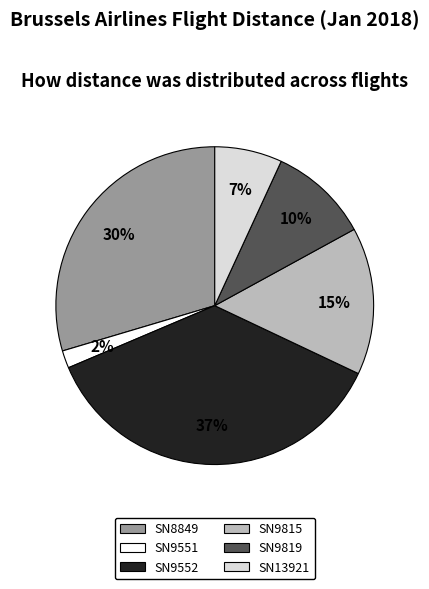

Does SN9551 represent more than half of the total?

No